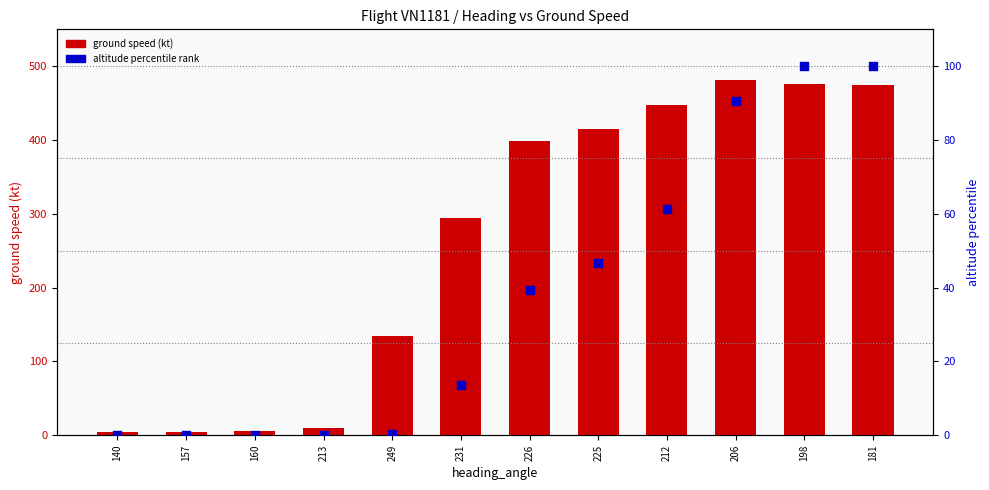

At which category is the sum across all series the highest?

198